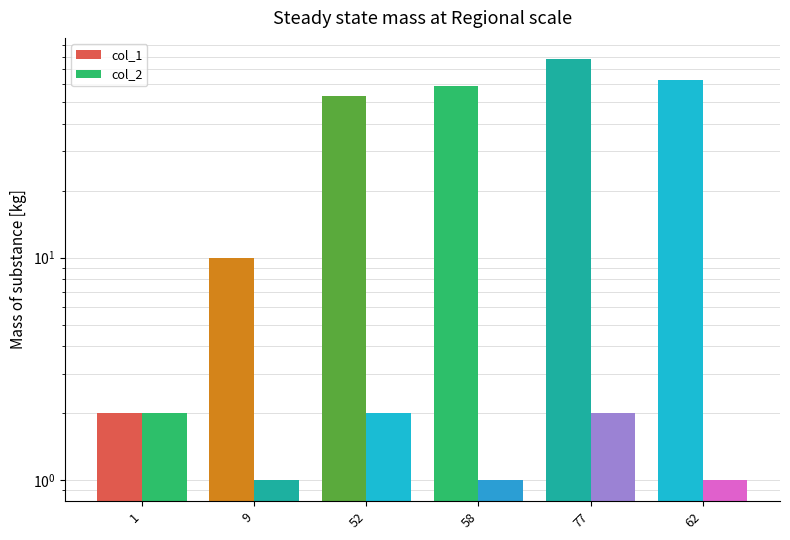

Which series has the largest total across all categories?

col_1